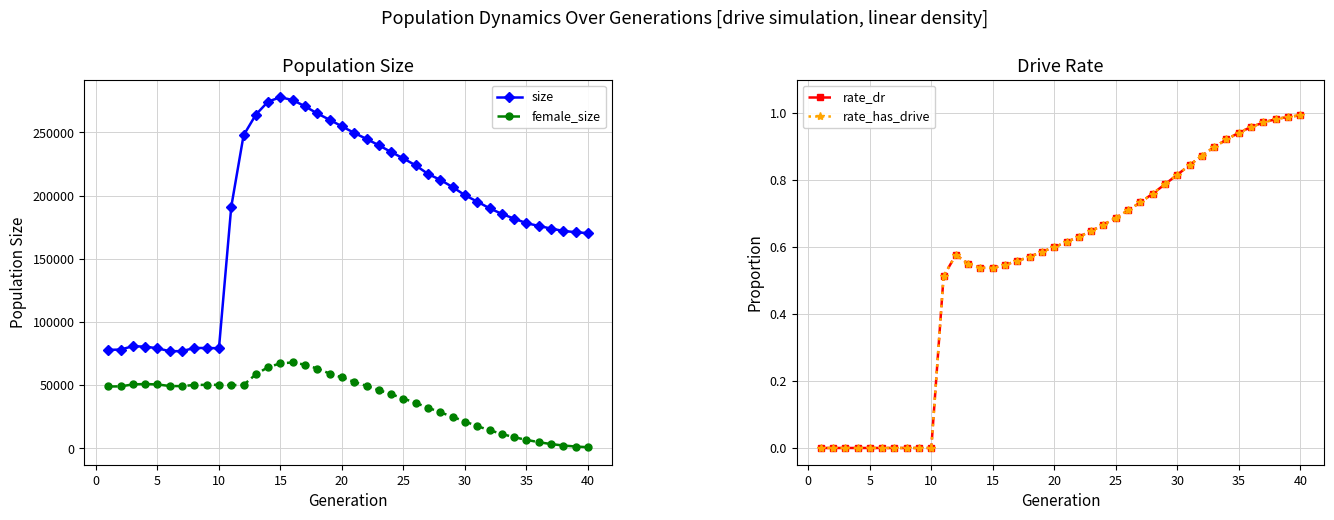

True or false: size has more than 2 points higher than both neighbors.

True